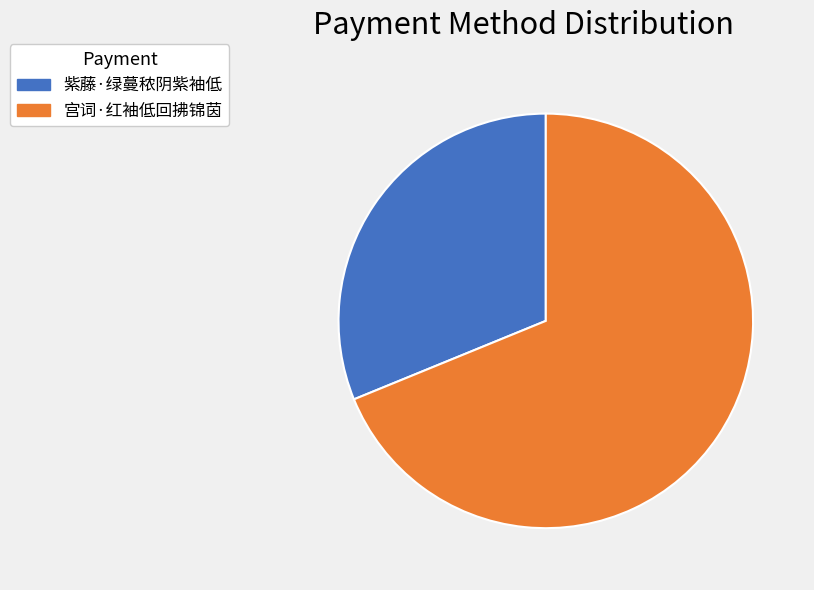

Is the sum of 宫词·红袖低回拂锦茵 and 紫藤·绿蔓秾阴紫袖低 greater than half?

Yes